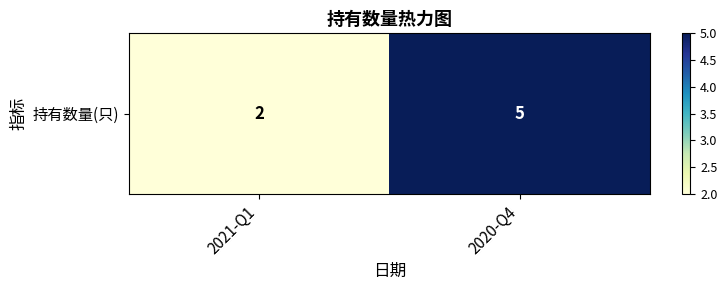

List the labels in order of value, smallest first.

2021-Q1, 2020-Q4